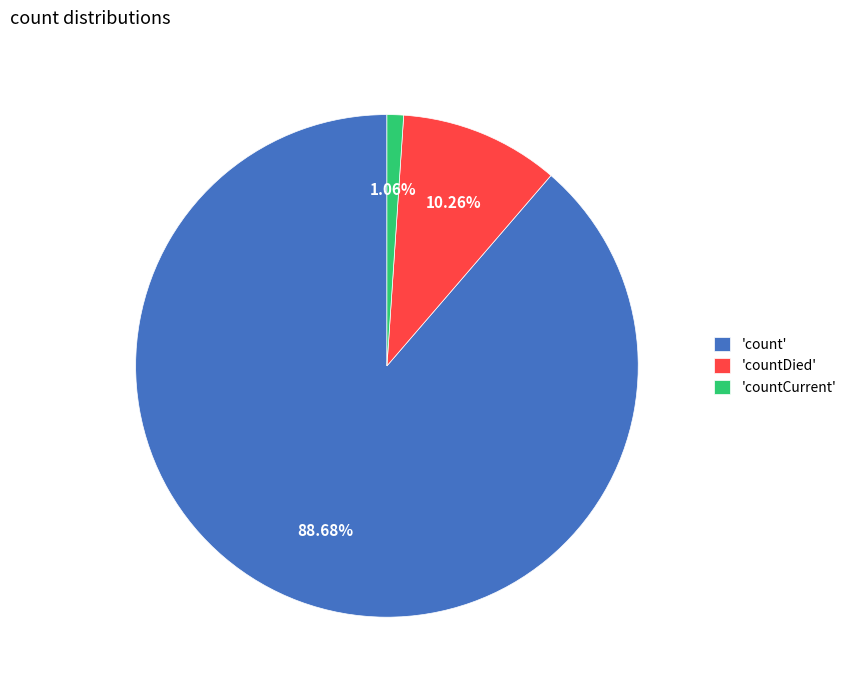

Is the sum of 'countCurrent' and 'count' greater than half?

Yes